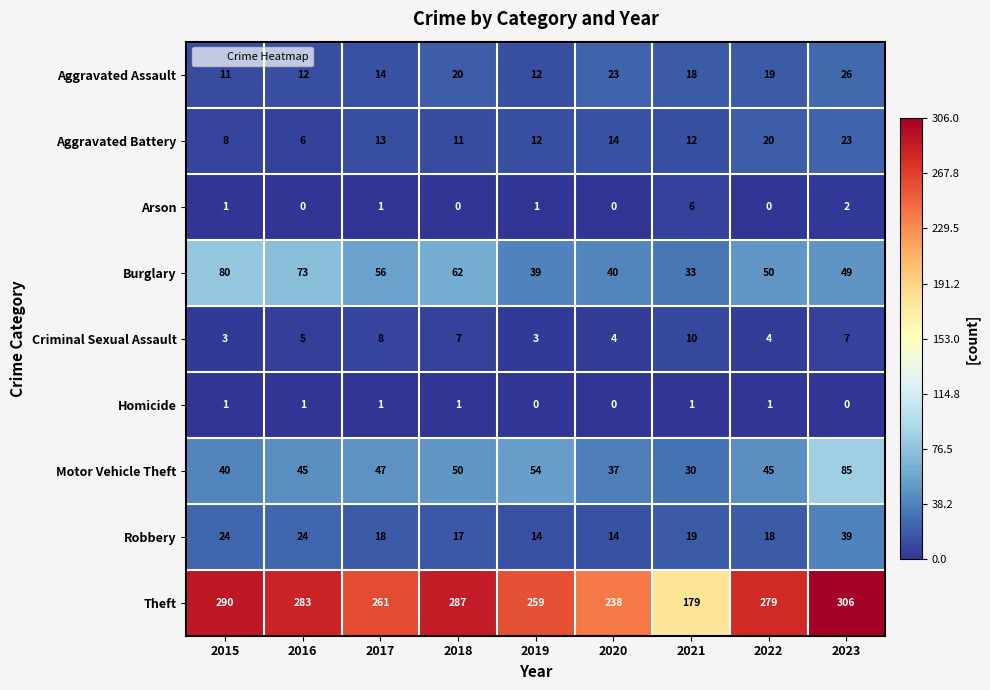

Count the number of categories in the chart.

9